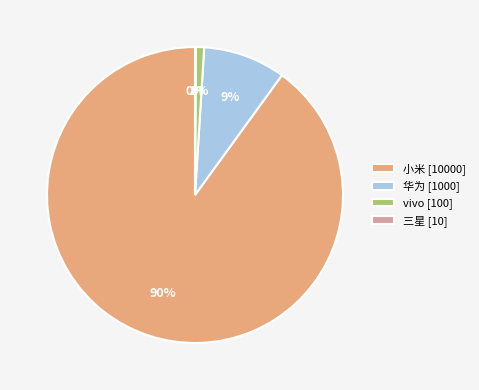

Does 小米 [10000] account for over 50% of the chart?

Yes